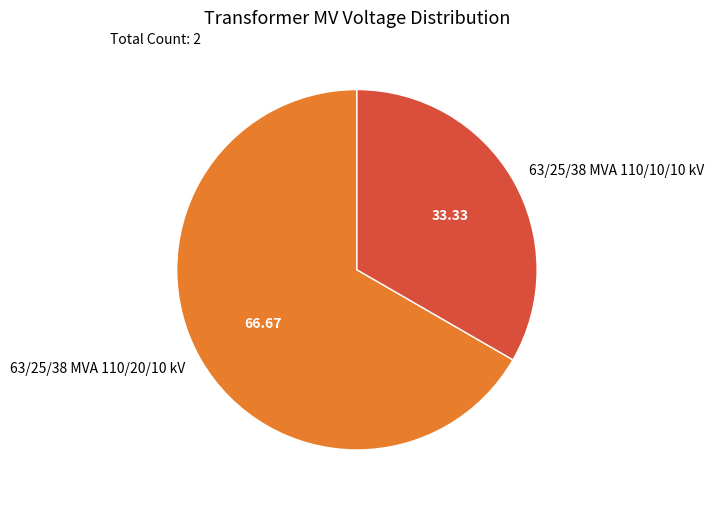

Rank the categories by value from highest to lowest.

63/25/38 MVA 110/20/10 kV, 63/25/38 MVA 110/10/10 kV